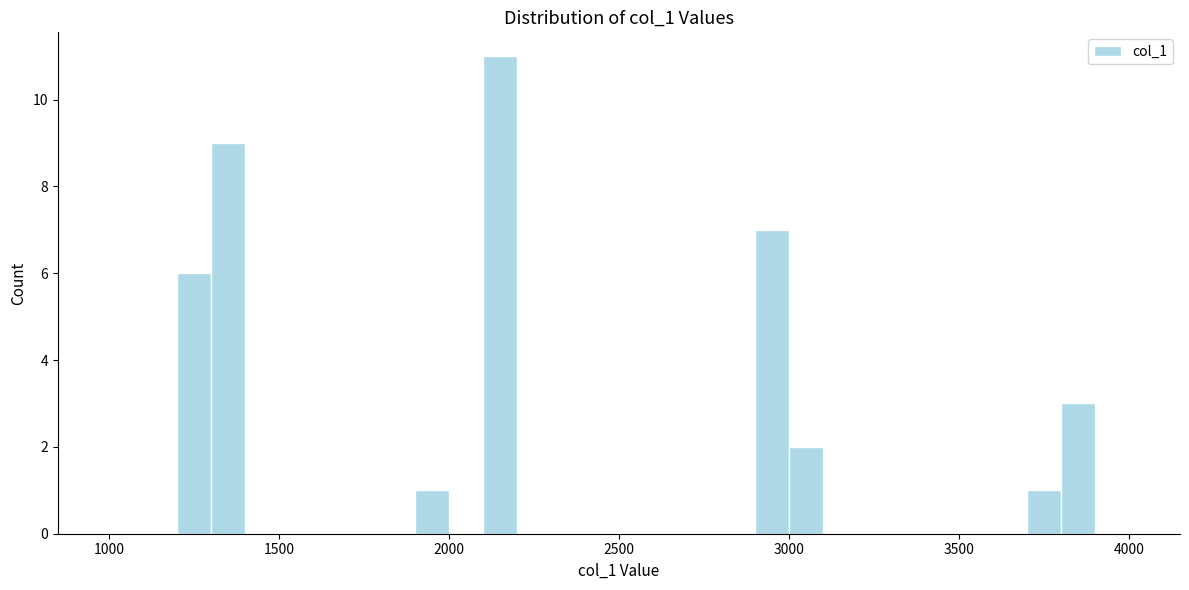

Read against the x-axis, roughly where is the centre of the tallest bar?

2150